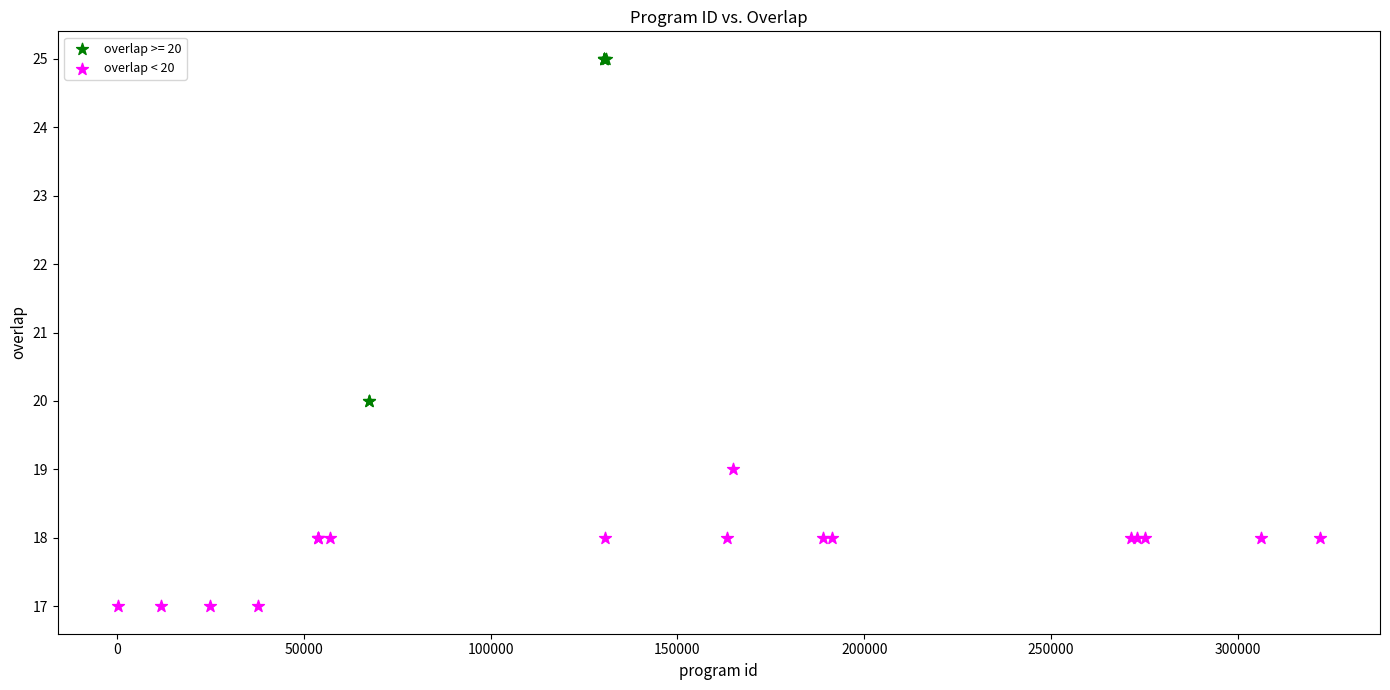

Which series contains the highest Y value?

overlap >= 20